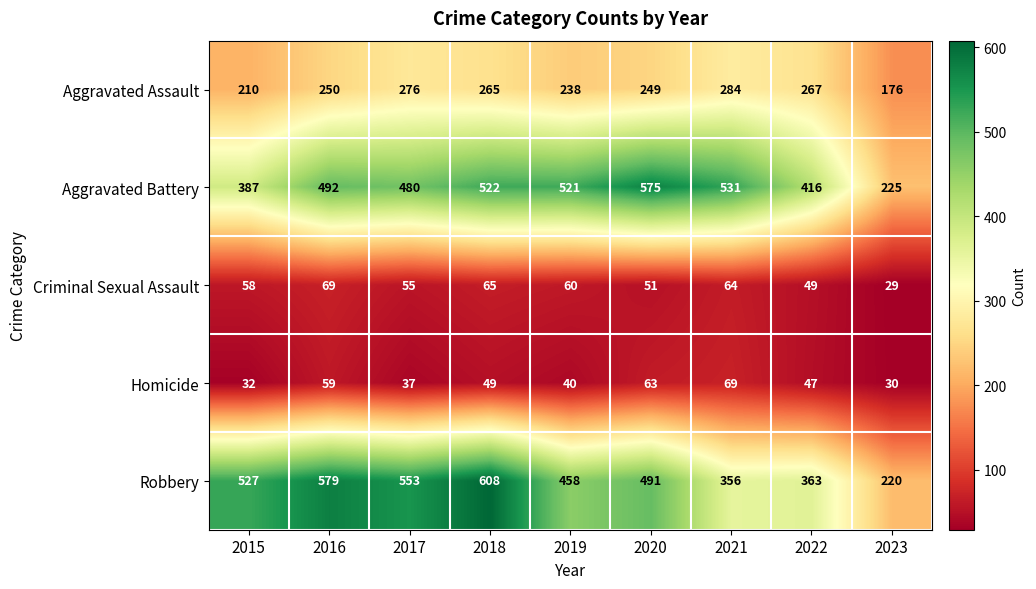

What is the difference between the maximum and second lowest values in the Aggravated Assault series?

74